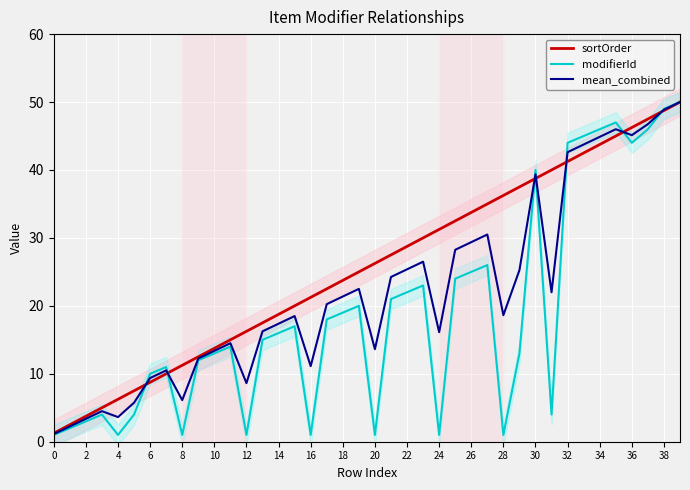

Rank the series at 24 from lowest to highest value.

modifierId, mean_combined, sortOrder